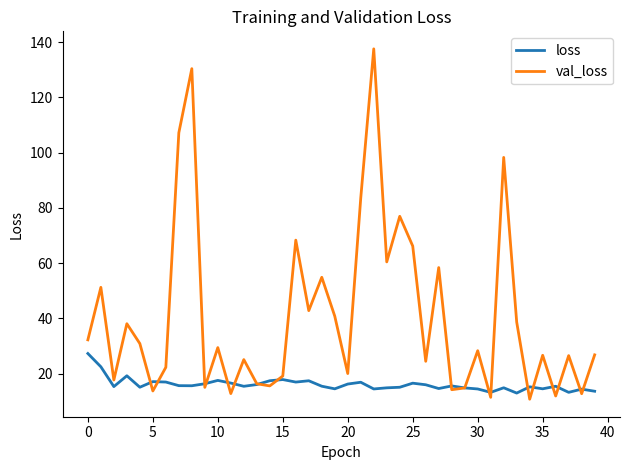

Rank the series by their maximum value, from lowest to highest.

loss, val_loss